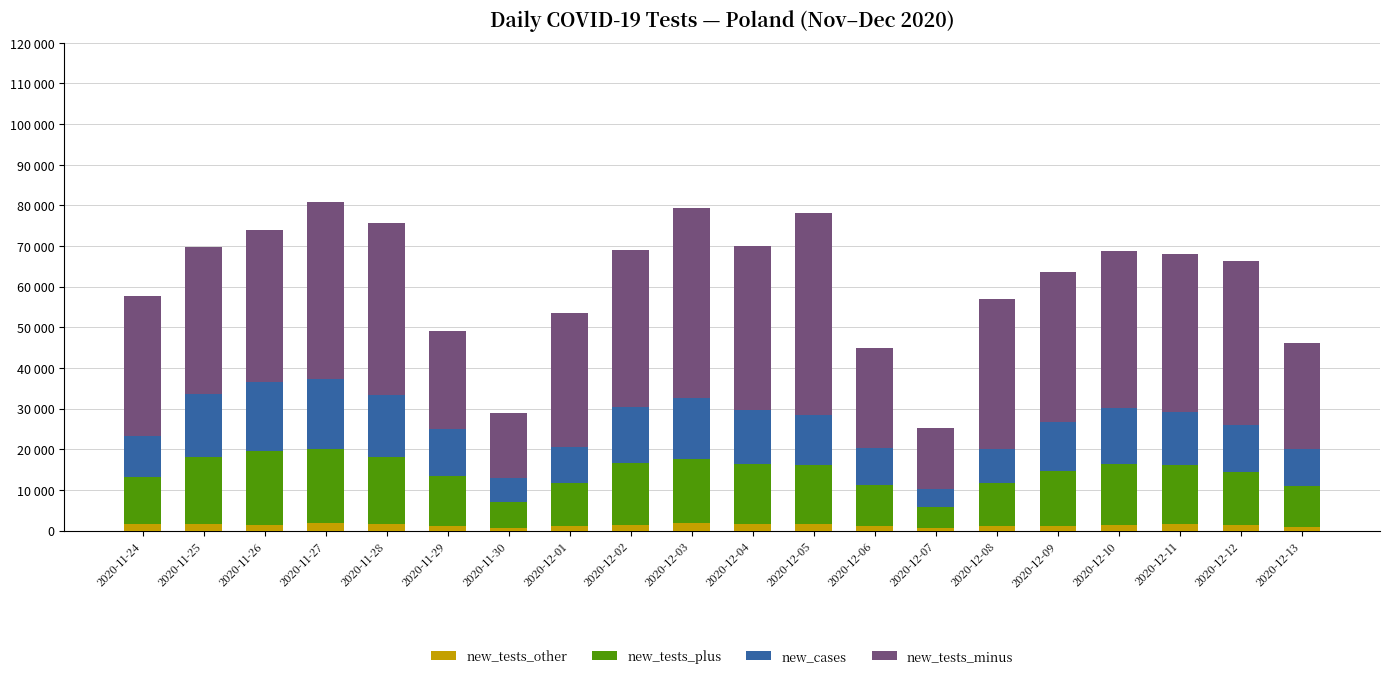

Does the chart contain any negative values?

No